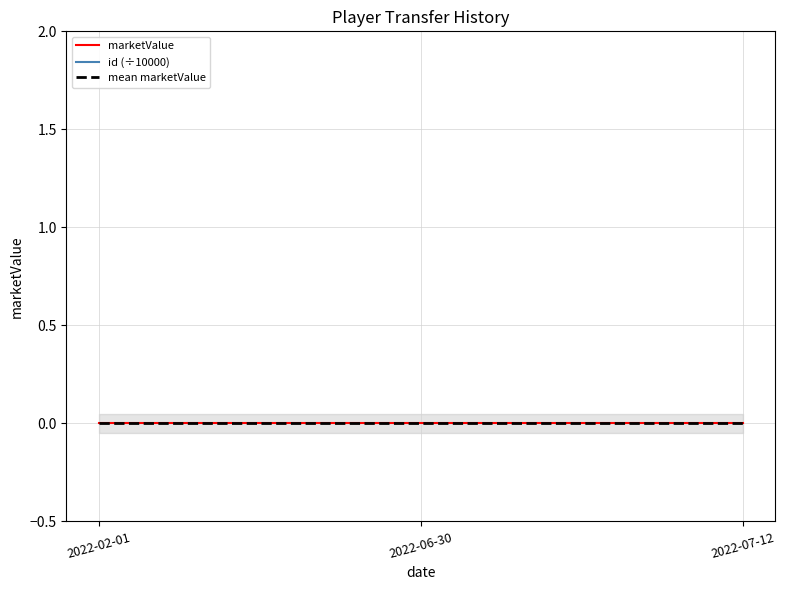

List the labels in order of mean marketValue value, smallest first.

2022-02-01, 2022-06-30, 2022-07-12